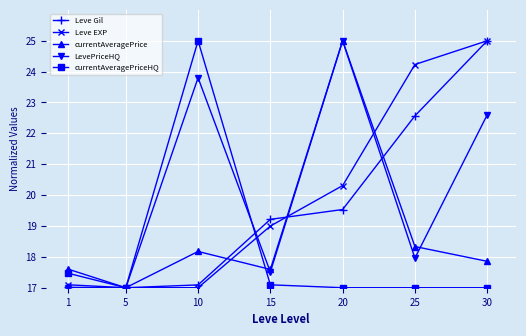

How many distinct data groups are displayed?

5